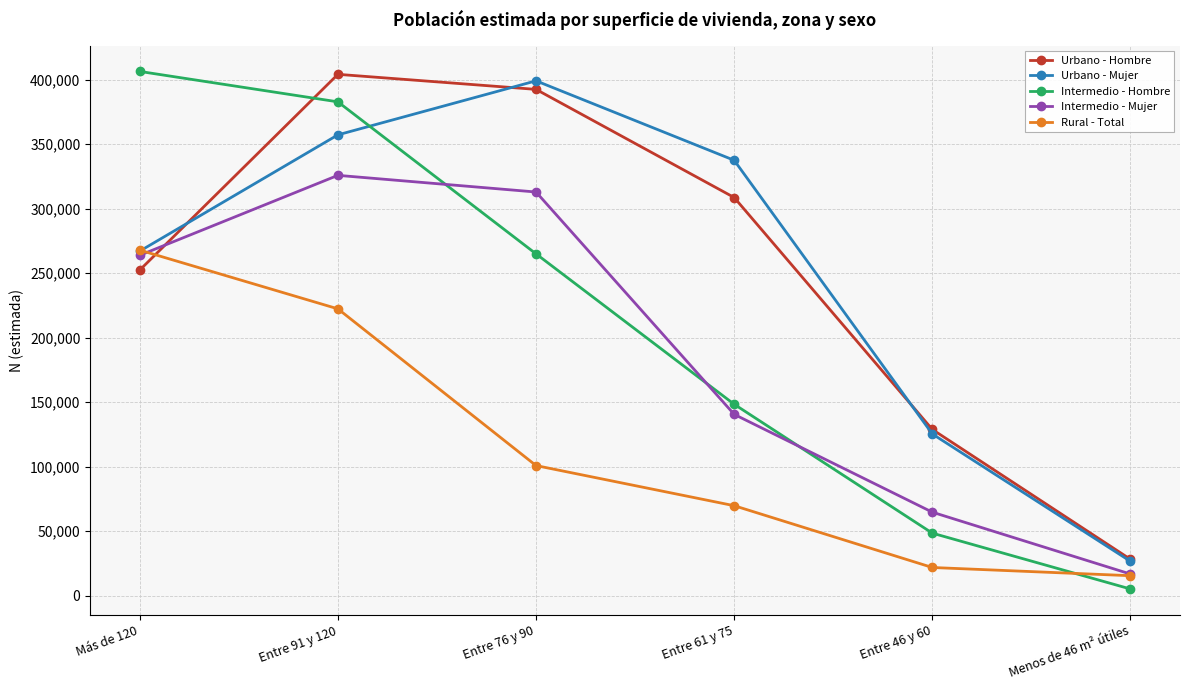

Which series changed the most between Entre 91 y 120 and Entre 46 y 60?

Intermedio - Hombre